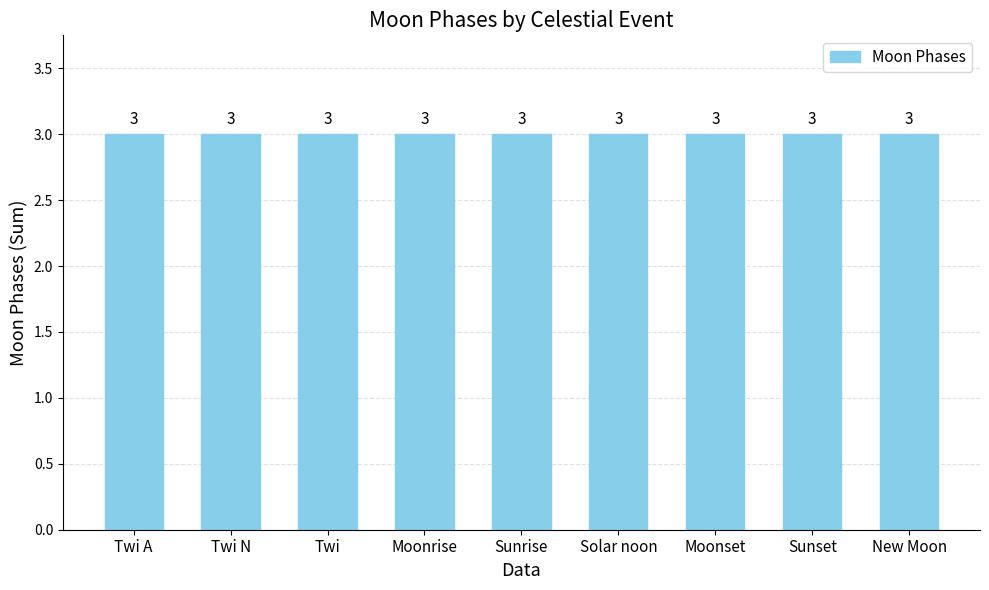

At which category does the chart reach its peak across all series?

Twi N